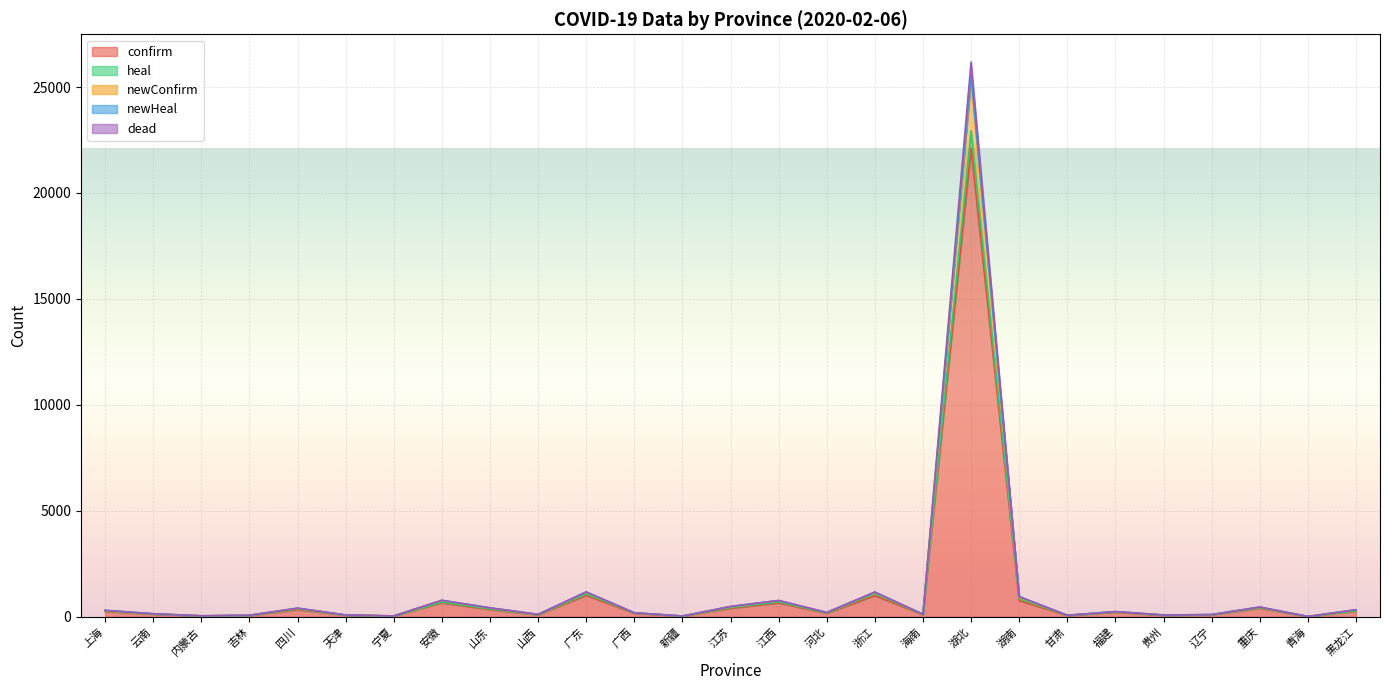

At which label is newHeal closest to 12790?

广东